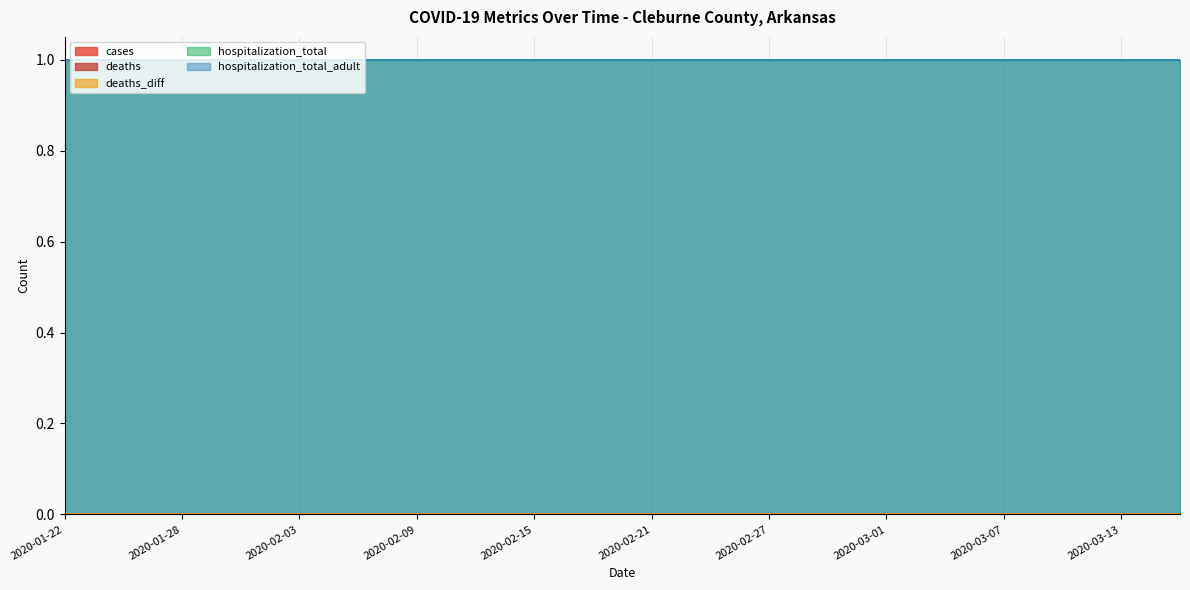

What is the minimum value for hospitalization_total?

1